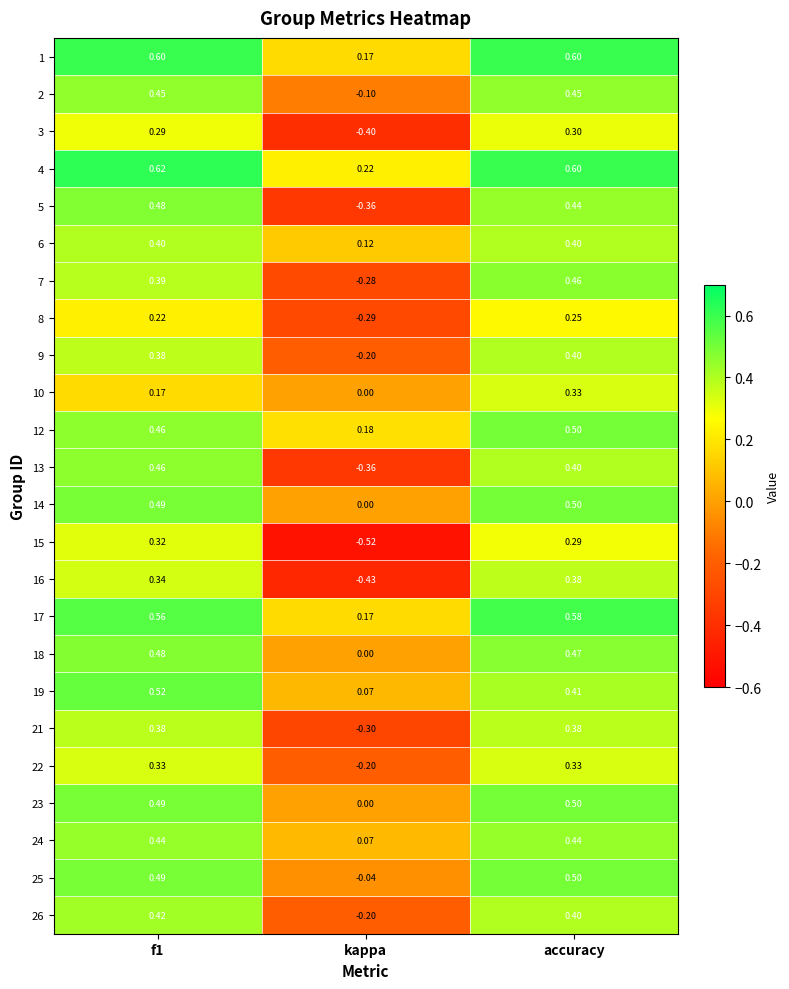

At which category is the sum across all series the highest?

accuracy